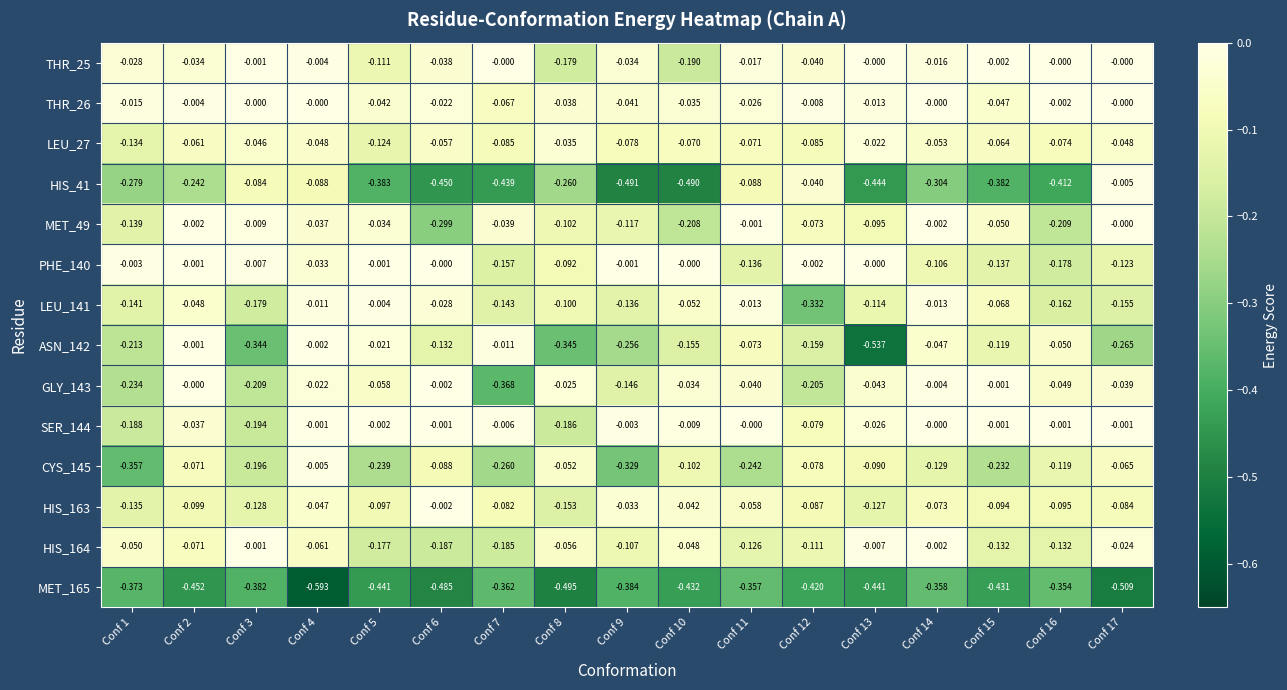

Which series has the largest range (max minus min)?

ASN_142